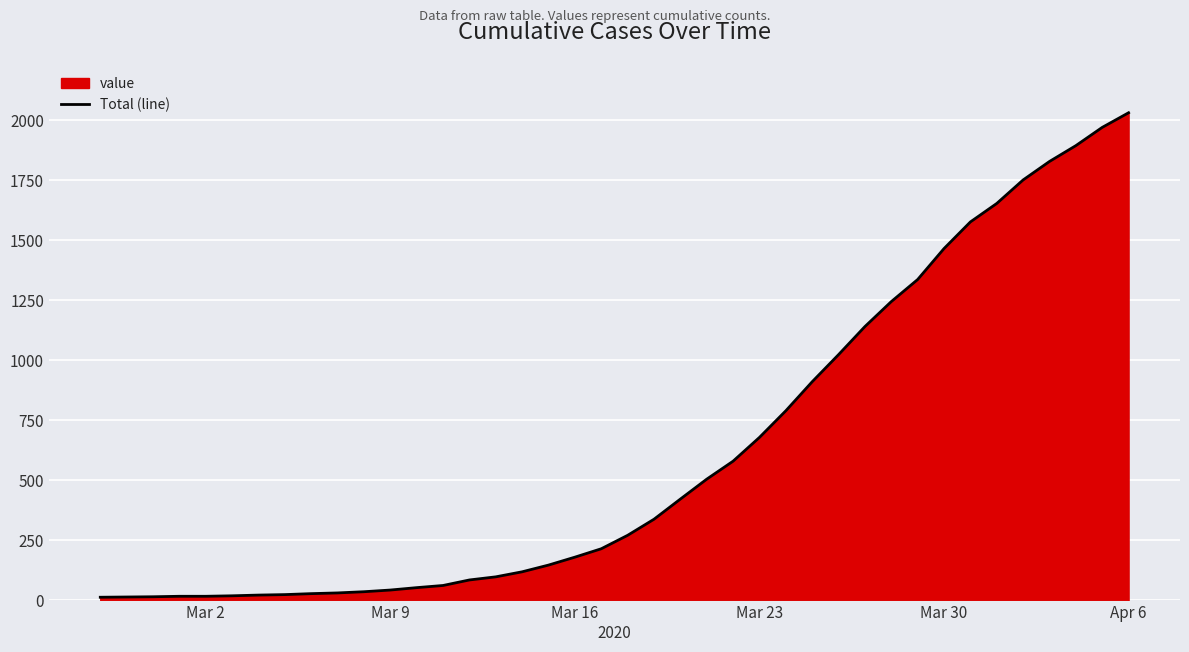

What is the greatest value displayed?

2032